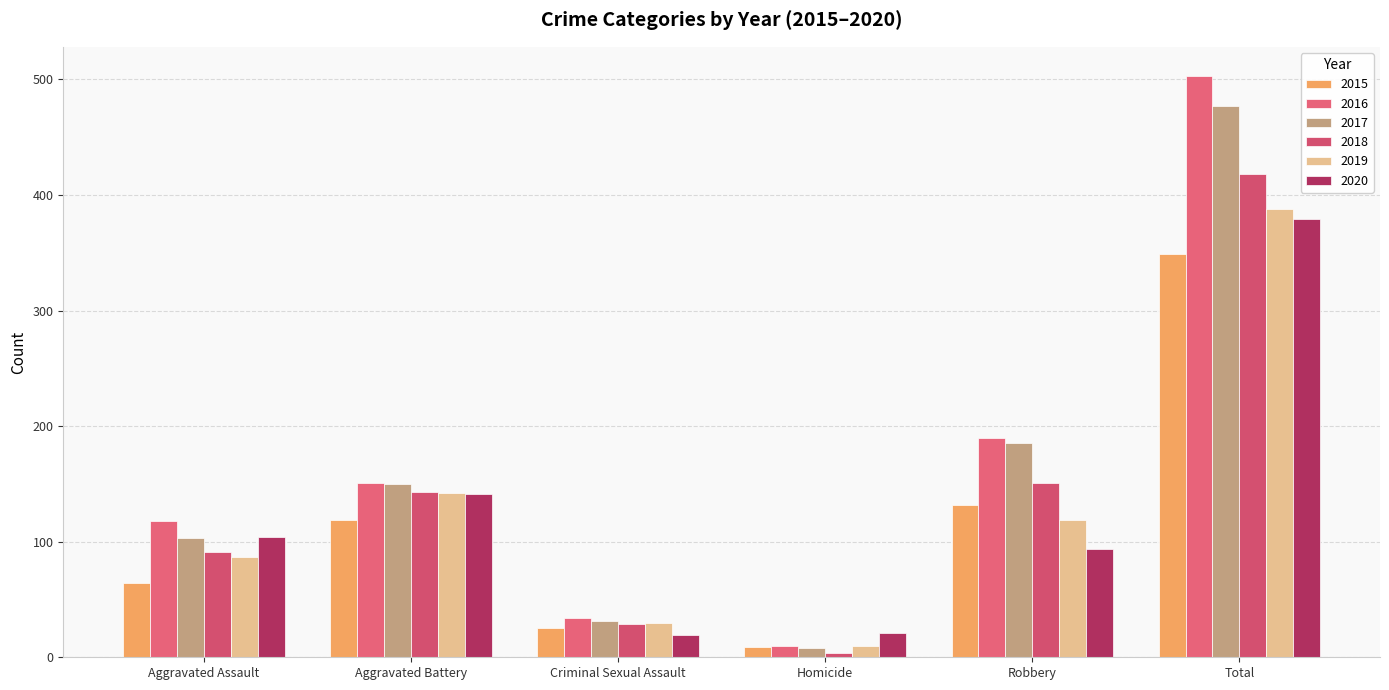

Is it true that 2020 equals 163 at Aggravated Assault?

False